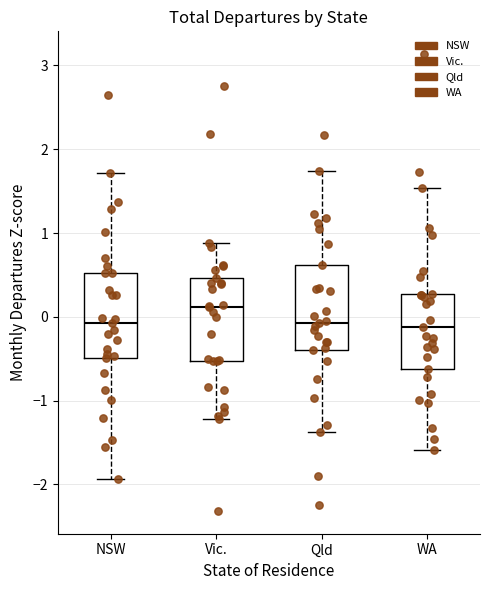

Reading left to right, read every box against the y-axis: the position of its median line, the range the box covers, and the ends of its whiskers. The values are not printed on the chart, so give them approximately, as read against the axis.

NSW: median -0.1, box -0.5 to 0.5, whiskers -1.9 to 1.7
Vic.: median 0.1, box -0.5 to 0.5, whiskers -1.2 to 0.9
Qld: median -0.1, box -0.4 to 0.6, whiskers -1.4 to 1.7
WA: median -0.1, box -0.6 to 0.3, whiskers -1.6 to 1.5